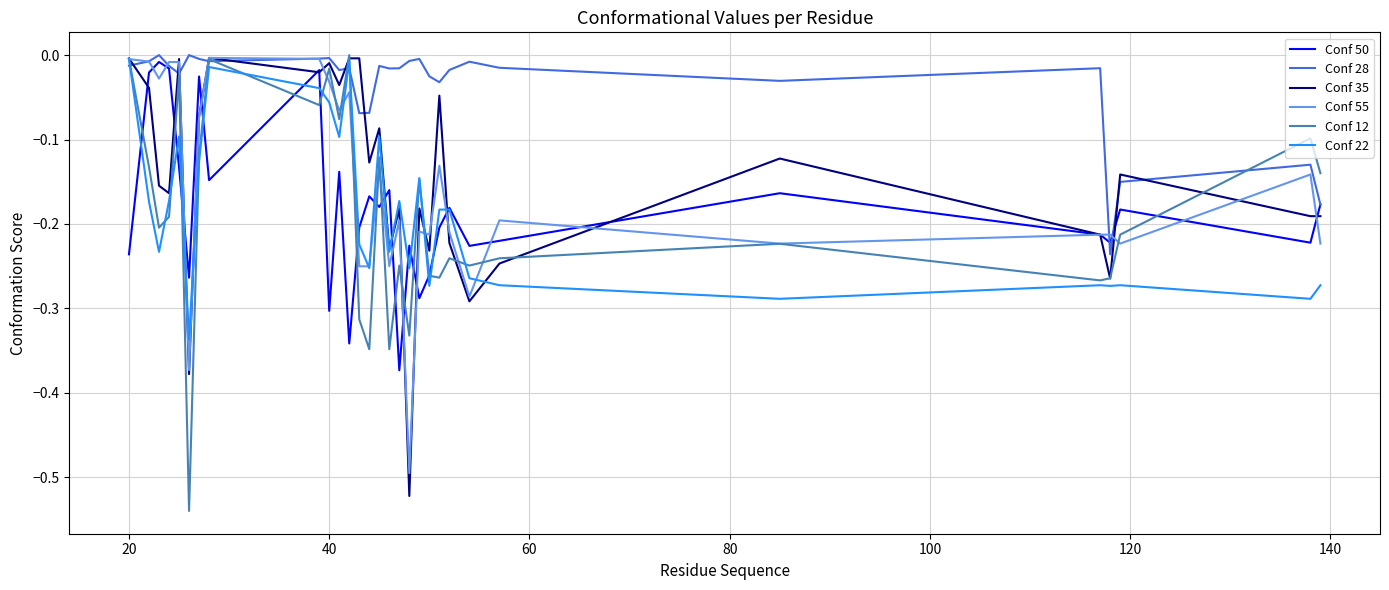

Which series has the largest total across all categories?

Conf 28